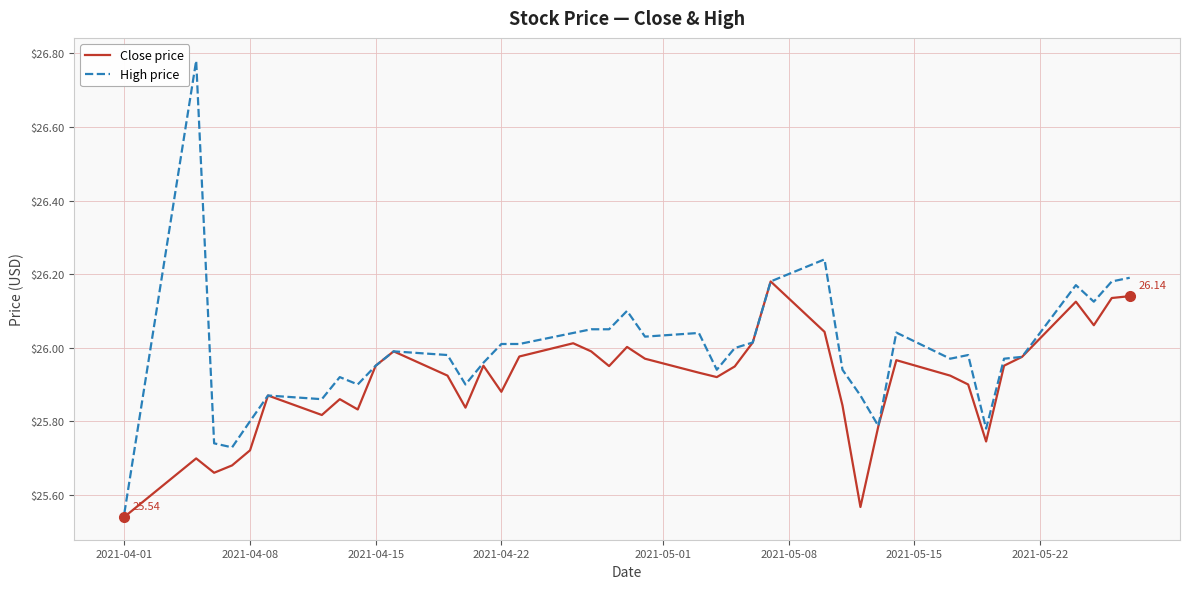

List the series in order of their peak value, lowest first.

Close price, High price